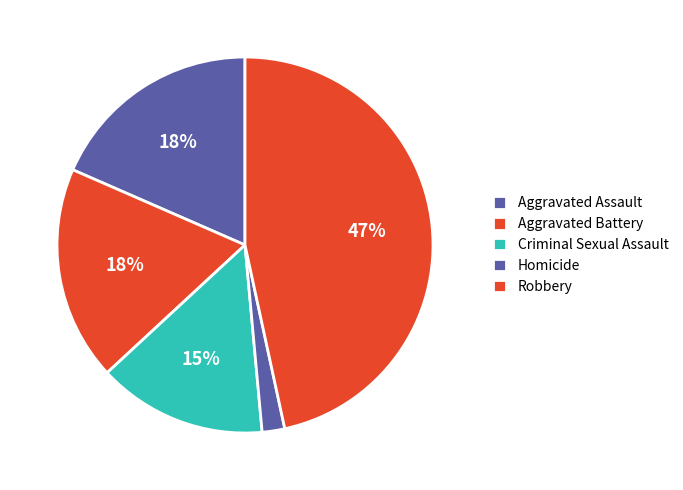

How many segments does this pie chart have?

5